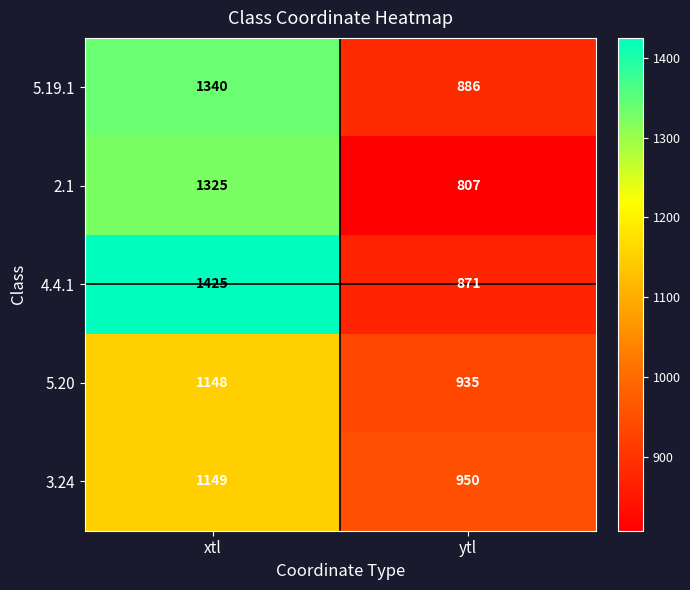

Which label corresponds to the smallest value in the chart?

ytl